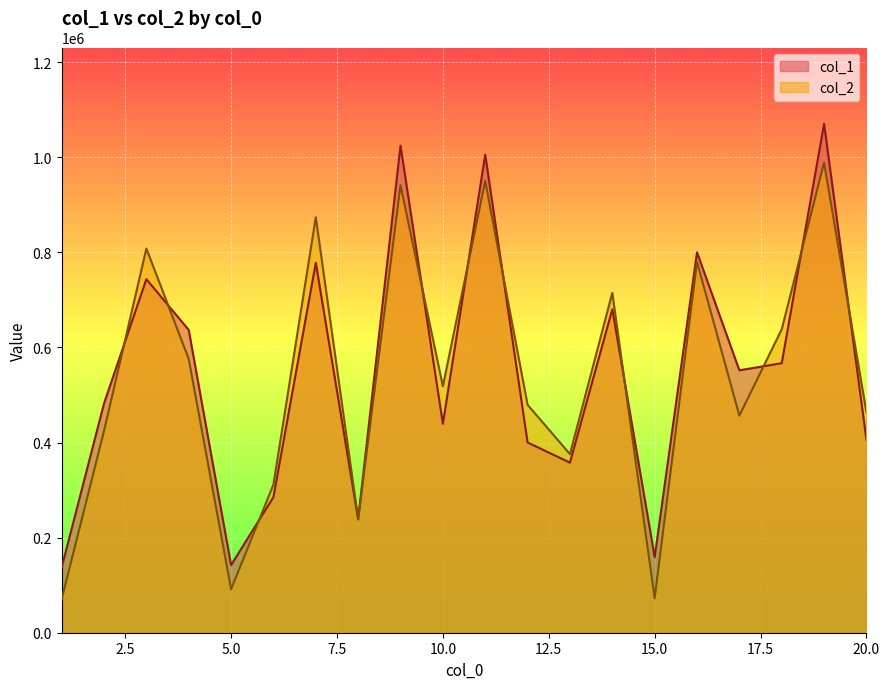

Reading left to right, what are all the values shown in this chart?

col_1: 137135	482167	743679	636802	142215	285254	778152	238654	1024627	439409	1005692	400165	357779	680293	158854	800127	551965	566905	1070423	406125
col_2: 70234	424260	808085	575896	91427	311756	873891	238552	941346	518437	950056	479408	375692	714859	72458	779948	456632	638217	988668	463370